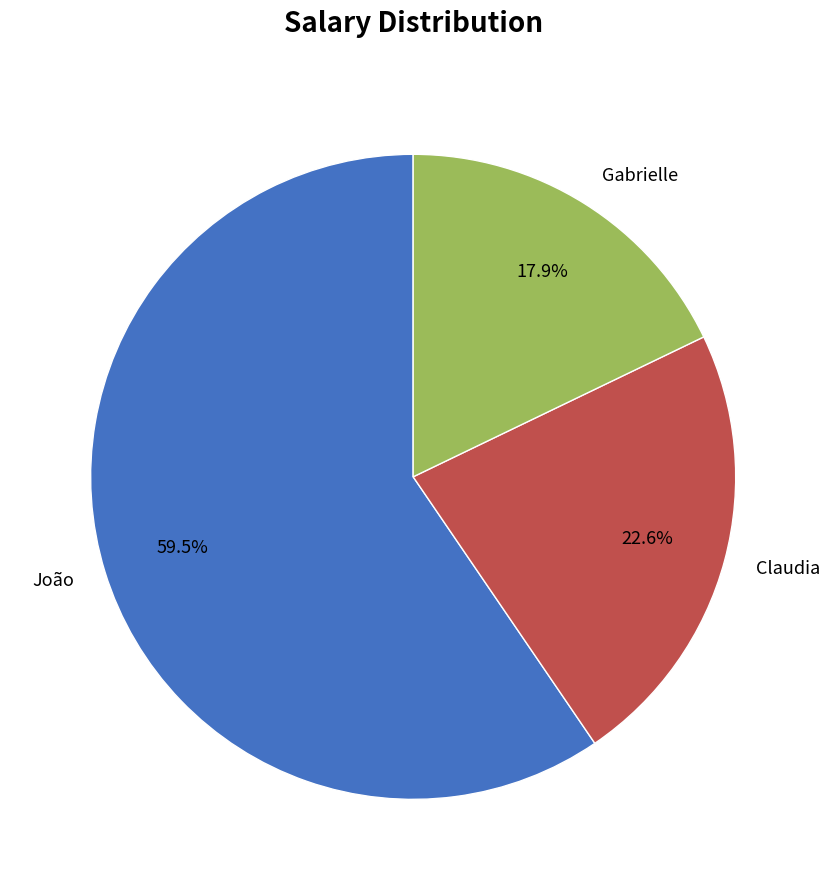

Rank the categories by value from lowest to highest.

Gabrielle, Claudia, João